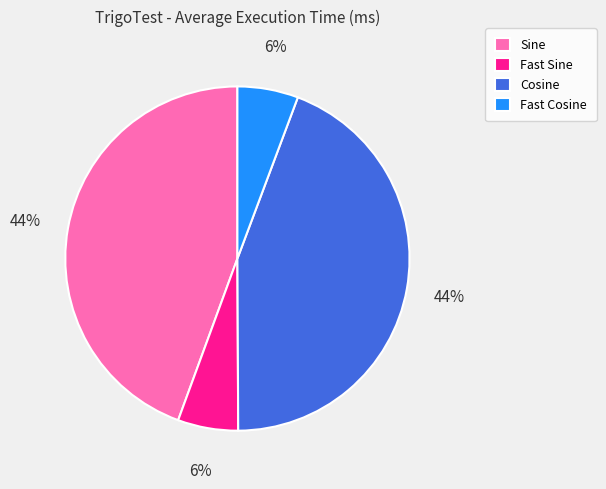

To the nearest percent, what is the combined percentage of Cosine and Fast Sine?

50%